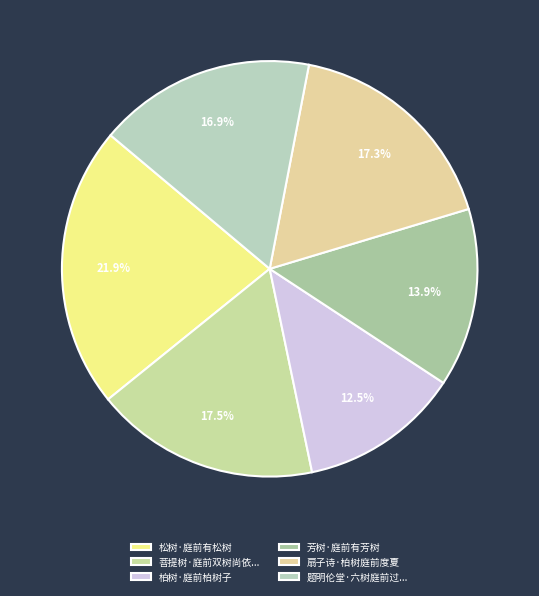

Which slice is the smallest?

柏树·庭前柏树子